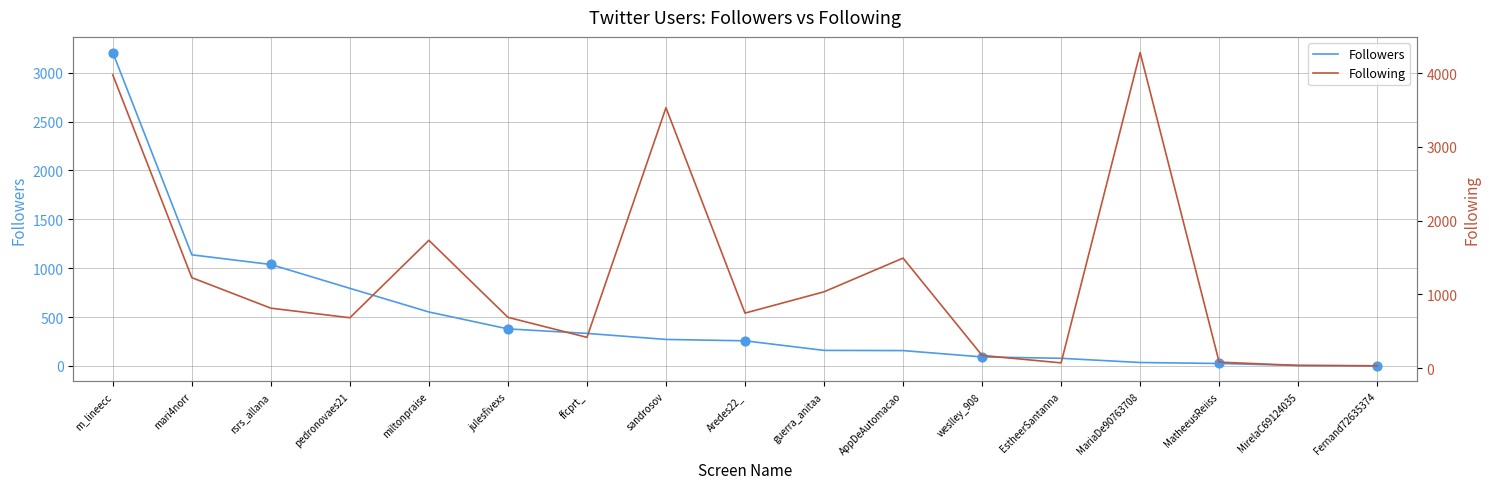

Which series reaches the maximum Y coordinate?

Following